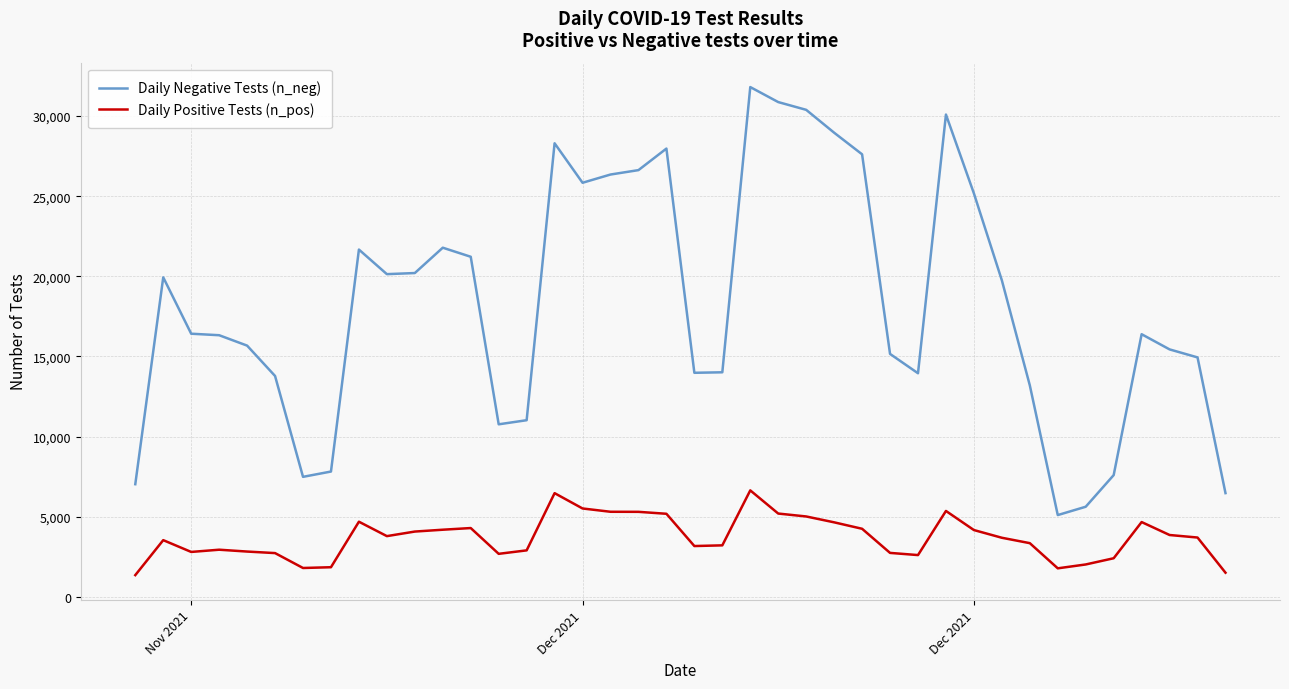

What is the sum of all Daily Positive Tests (n_pos) values?

148074